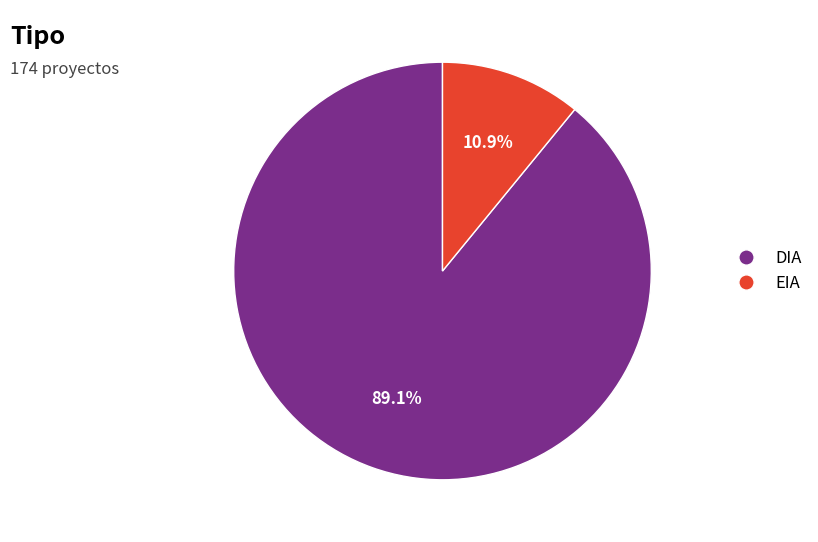

To the nearest percent, what percentage of the pie is DIA?

89%